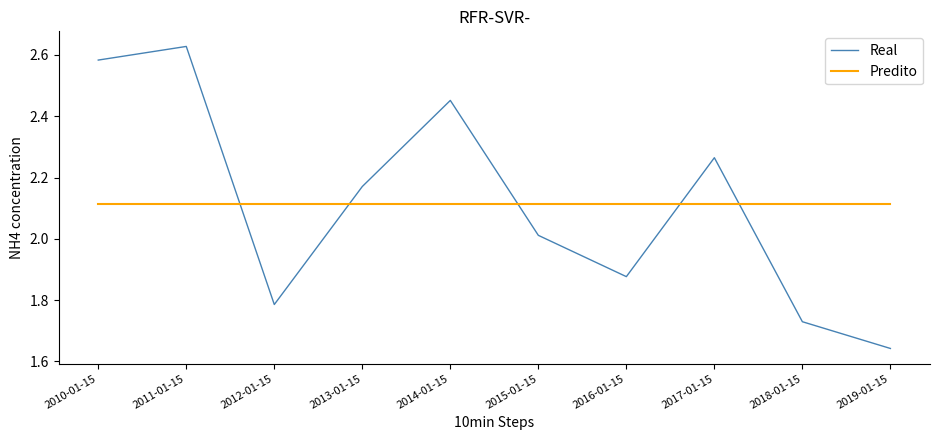

Between 2016-01-15 and 2018-01-15, which series saw the biggest shift?

Real